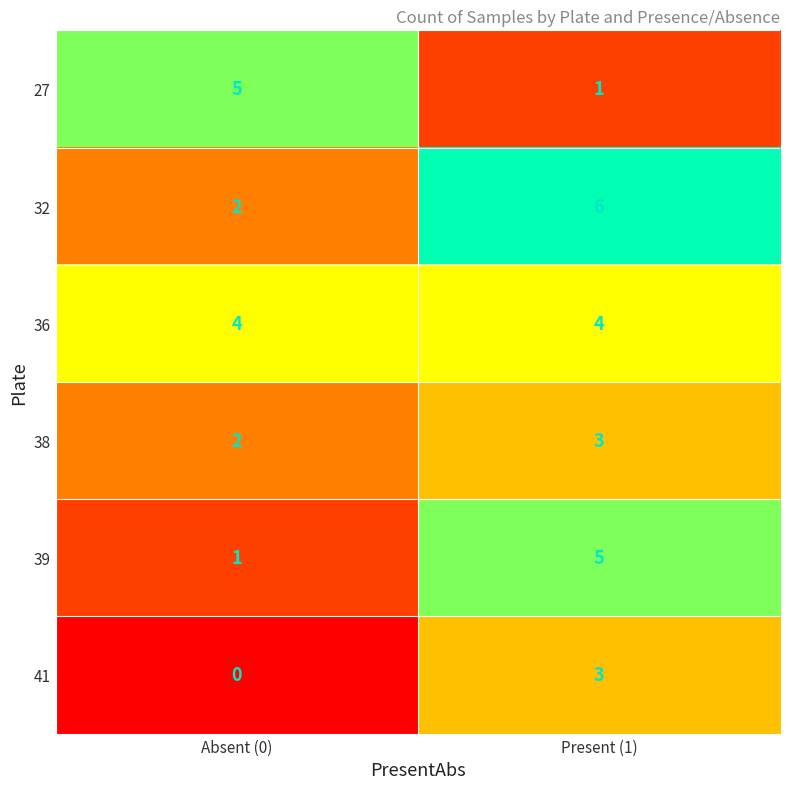

What is the difference between the highest and lowest values at Absent (0)?

5